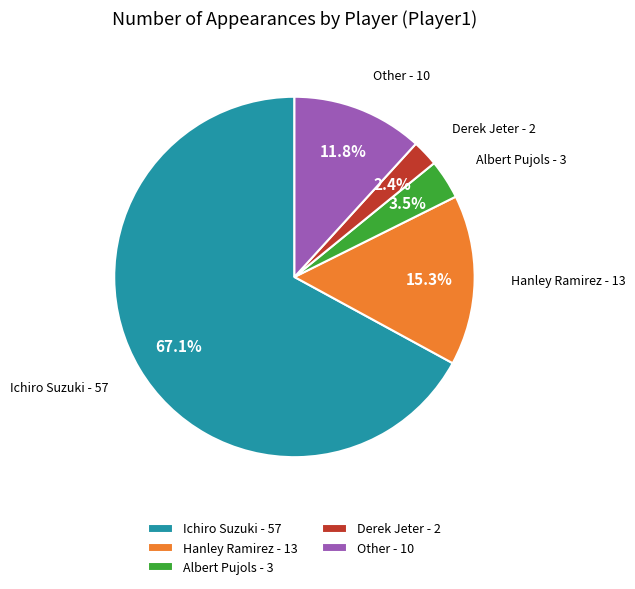

Which slice represents more than half of the pie?

Ichiro Suzuki